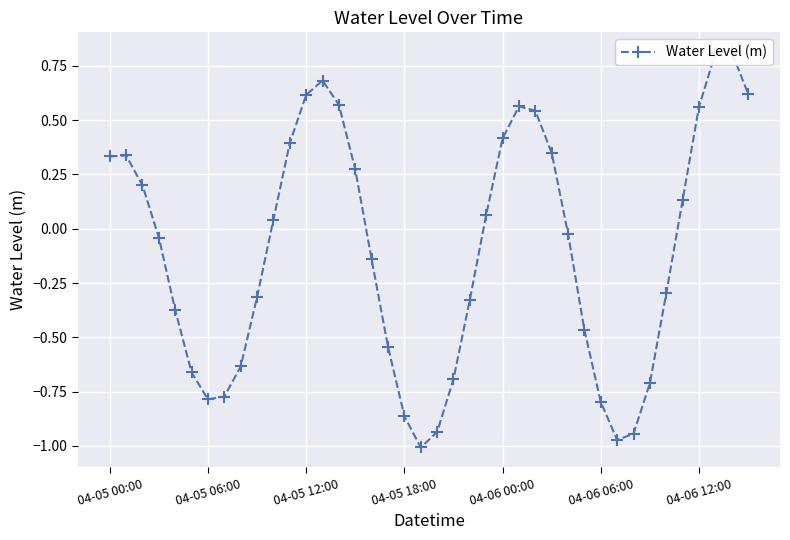

What is the difference between the maximum and minimum values?

1.8